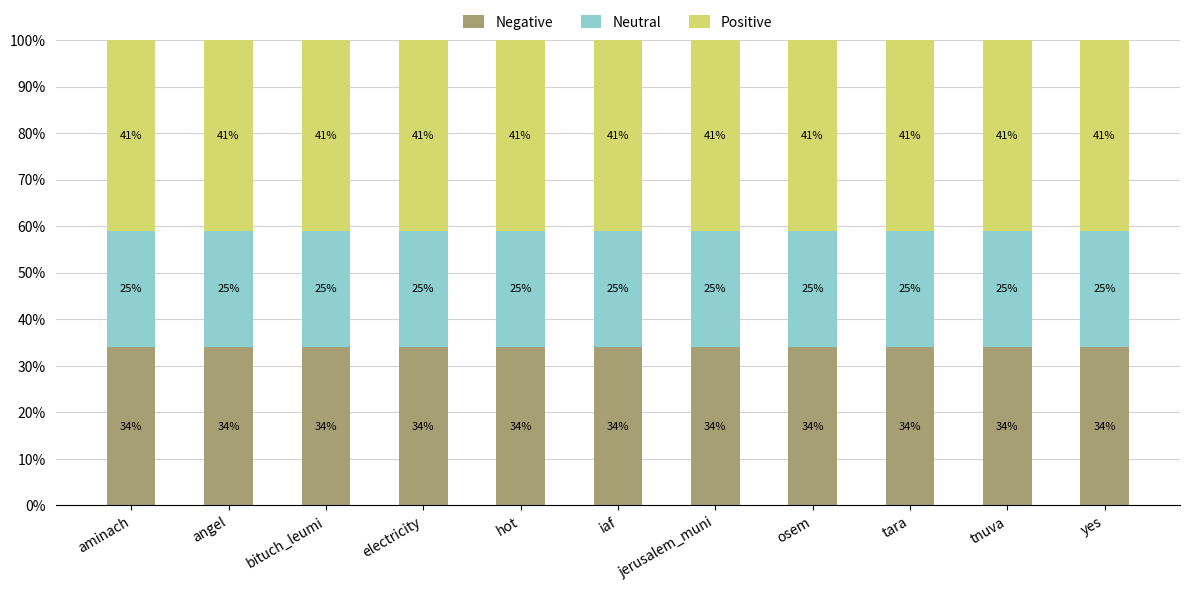

What is the highest value of the Negative series?

34